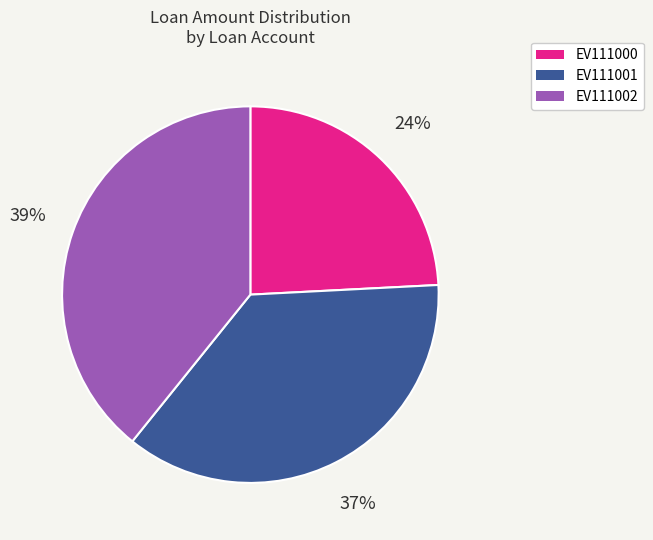

How many slices are in this pie chart?

3